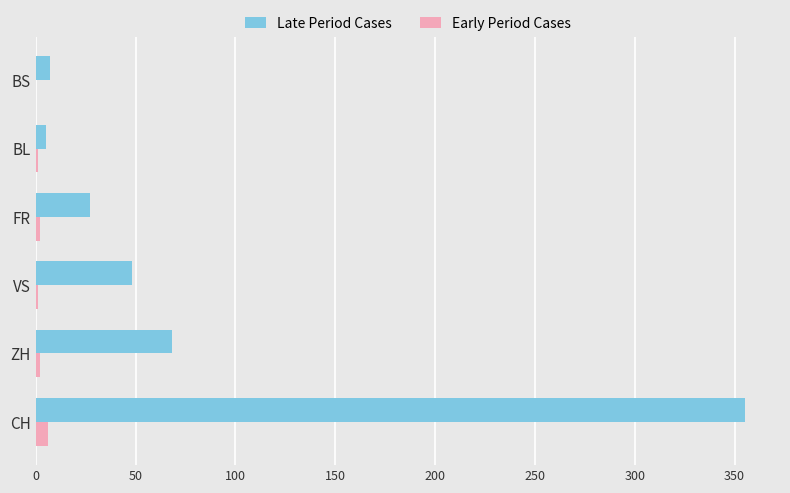

At which category is the sum across all series the highest?

CH